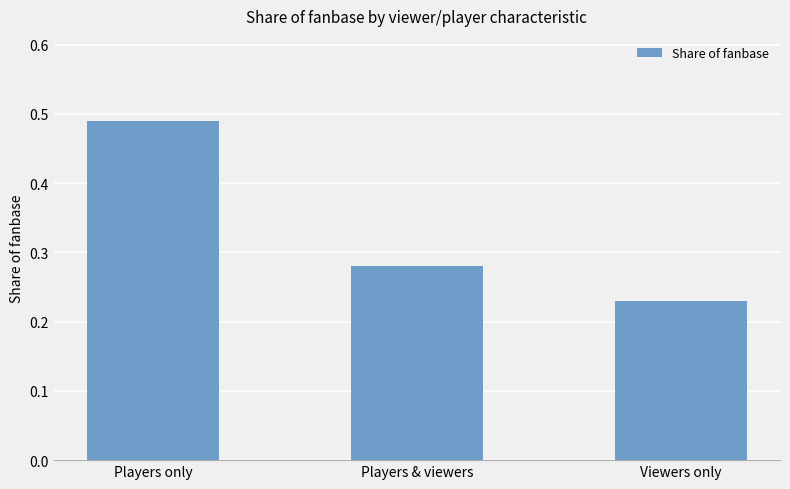

The chart shows a value of 0.1 at Viewers only. True or false?

False